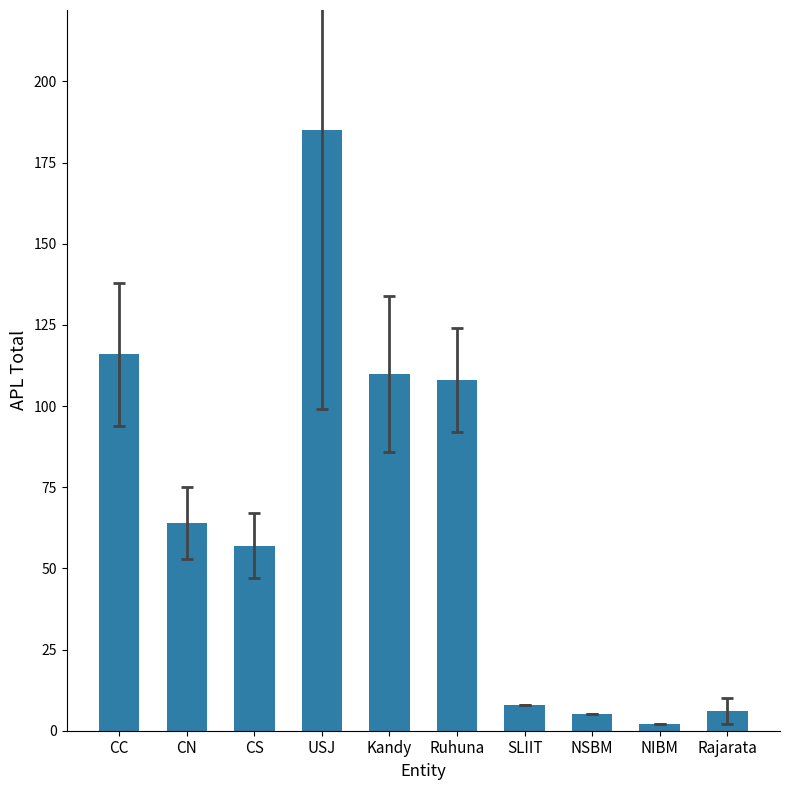

What is the change in value from USJ to SLIIT?

-177